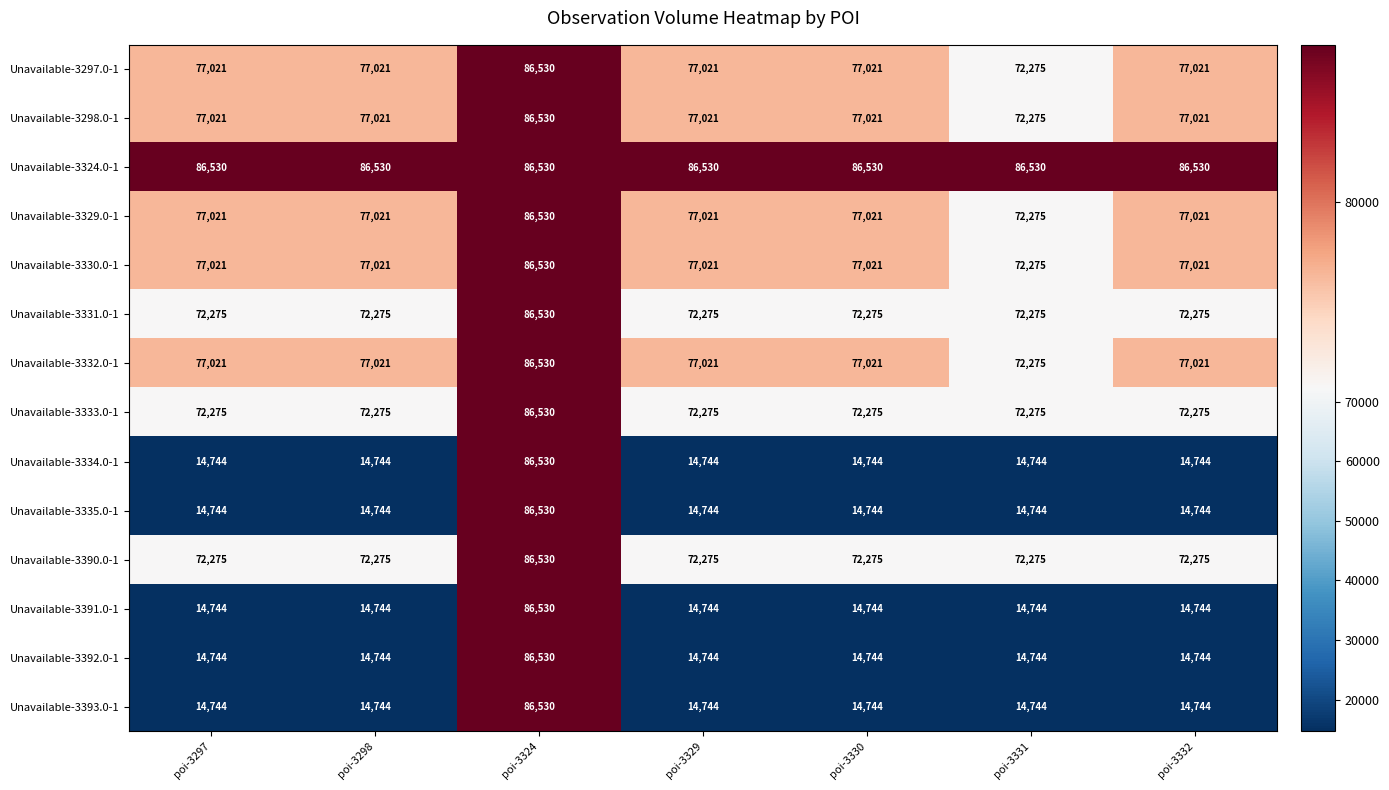

What is the average value of the Unavailable-3334.0-1 series?

24999